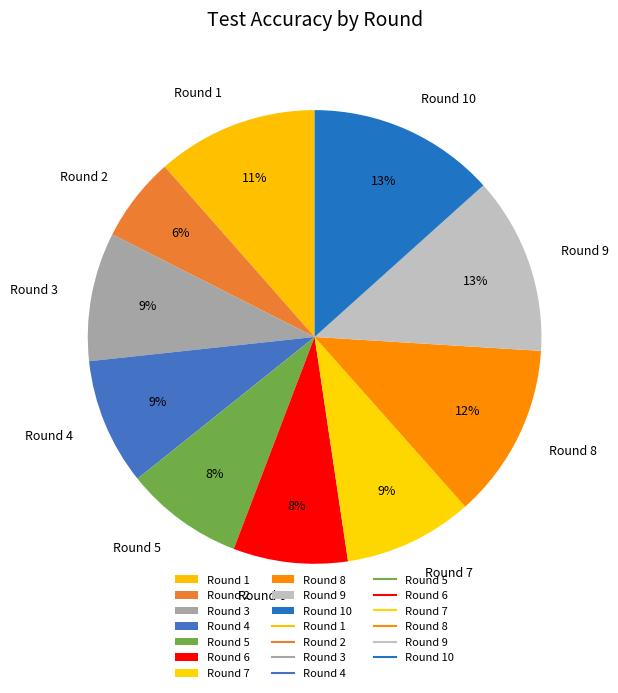

Does Round 5 account for over 50% of the chart?

No